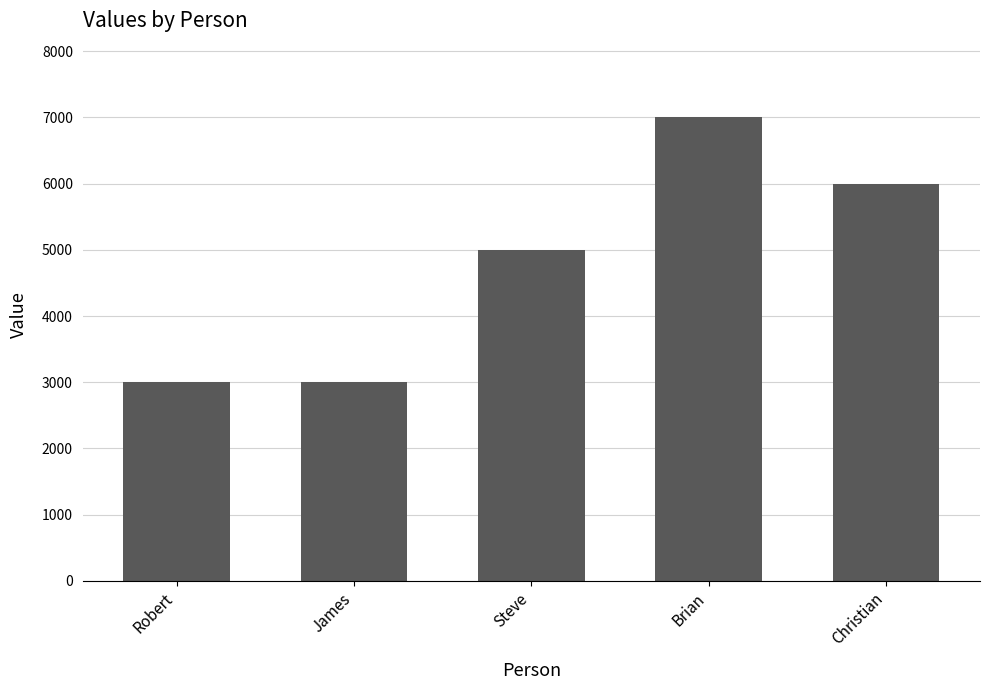

Reading left to right, extract all data points from this chart.

3000	3000	5000	7000	6000